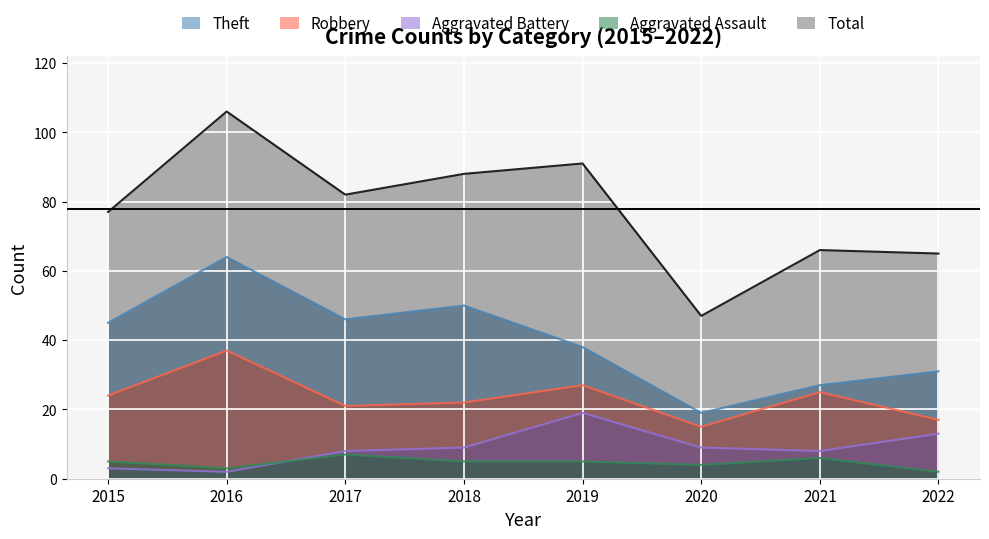

What is the maximum value shown in the chart?

106